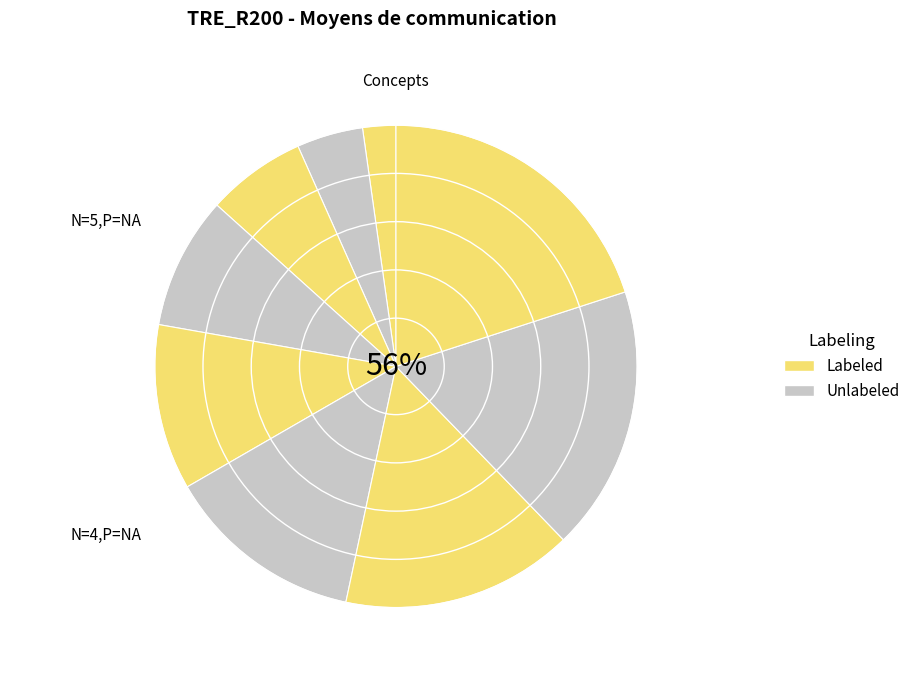

Does Téléphone d'alerte account for over 50% of the chart?

No